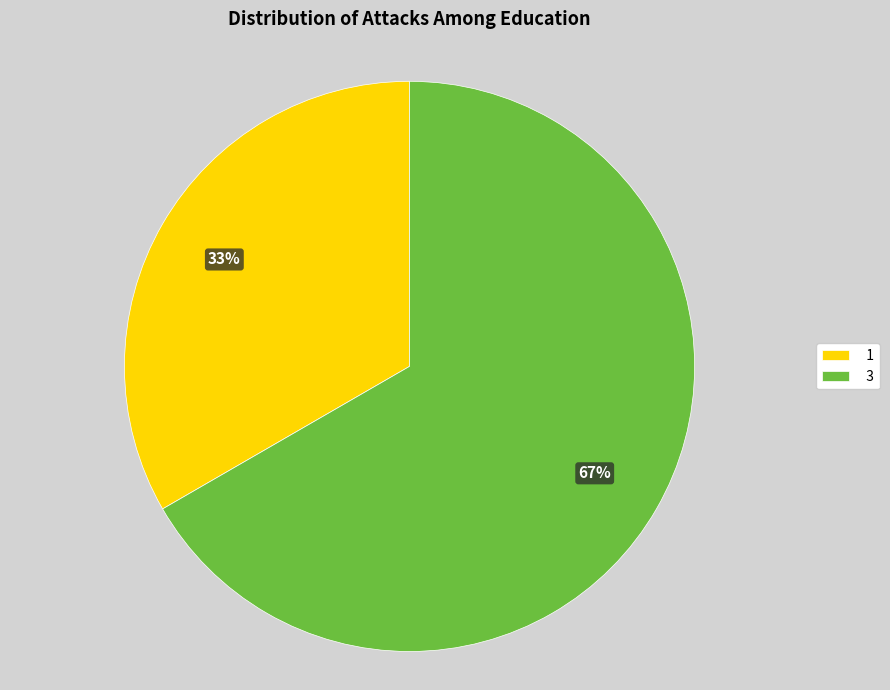

How many slices are in this pie chart?

2